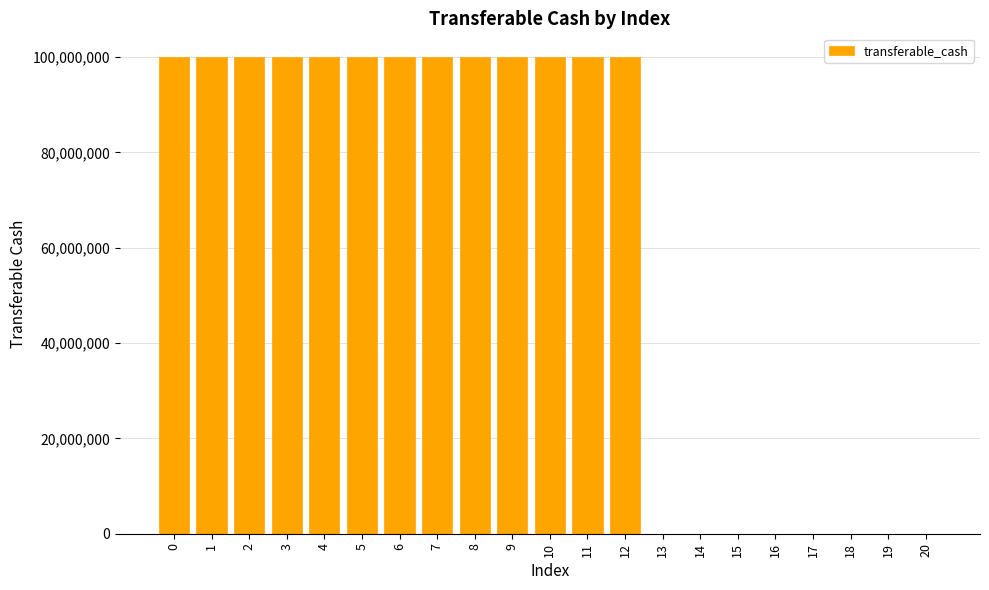

Are the bars horizontal?

No